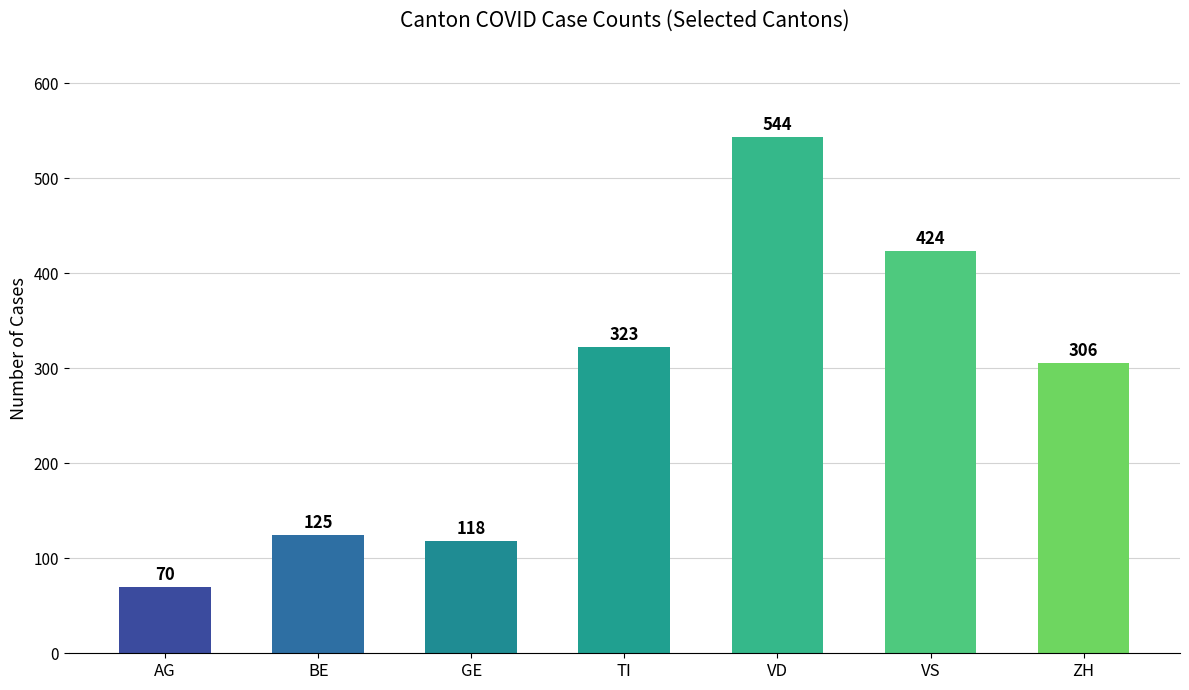

Reading left to right, what are all the values shown in this chart?

AG=70	BE=125	GE=118	TI=323	VD=544	VS=424	ZH=306